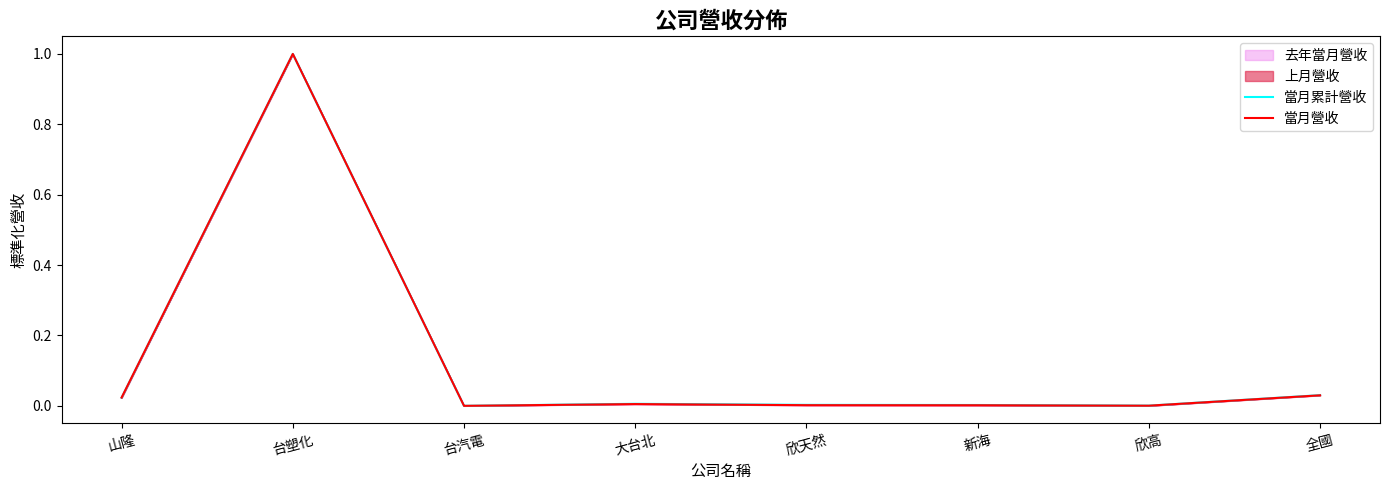

True or false: 當月營收 and 當月累計營收 intersect in this chart.

False